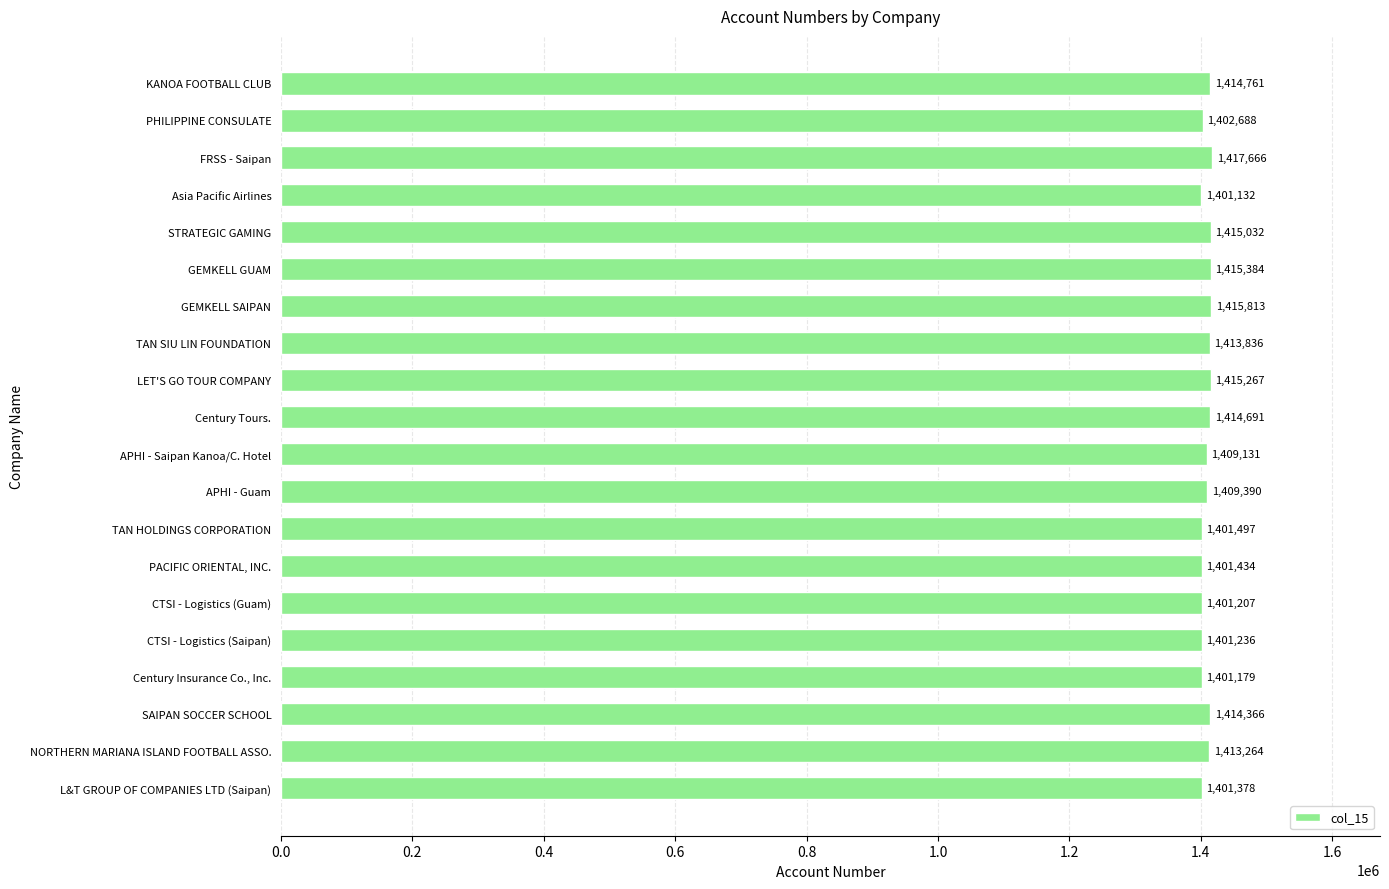

Read the value at KANOA FOOTBALL CLUB, to the nearest 50.

1414750